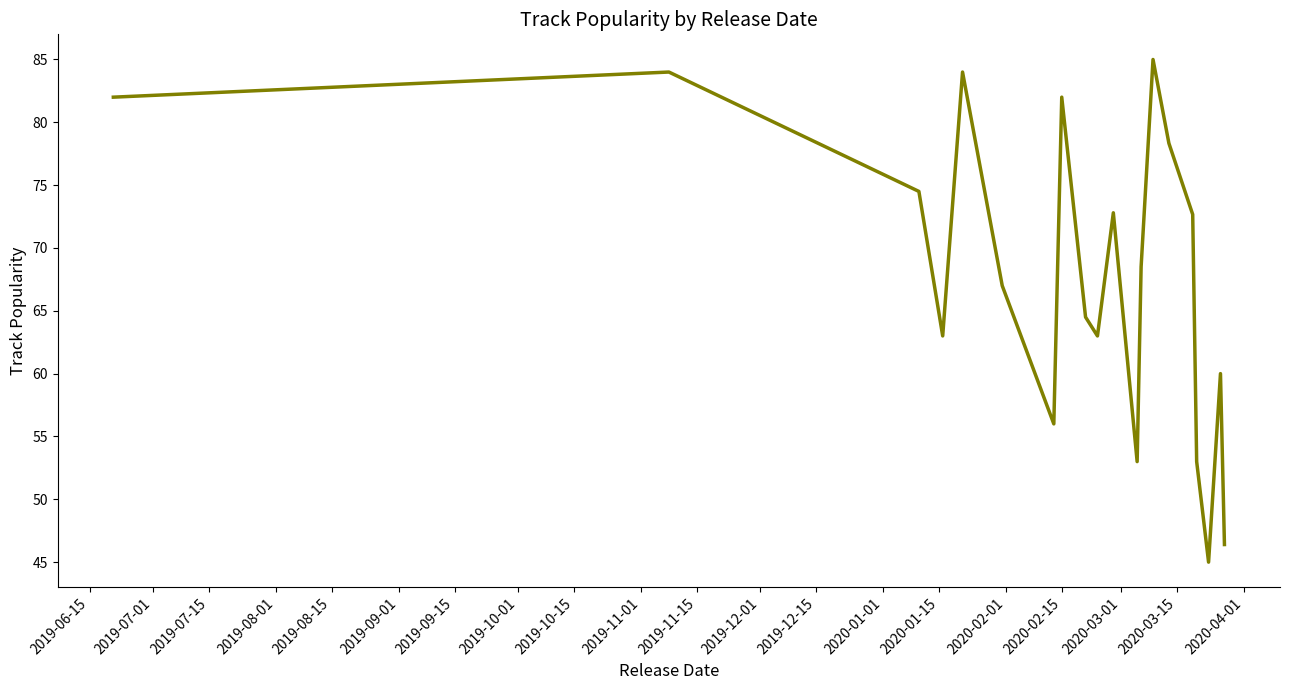

What is the difference between the maximum and minimum values?

40.0